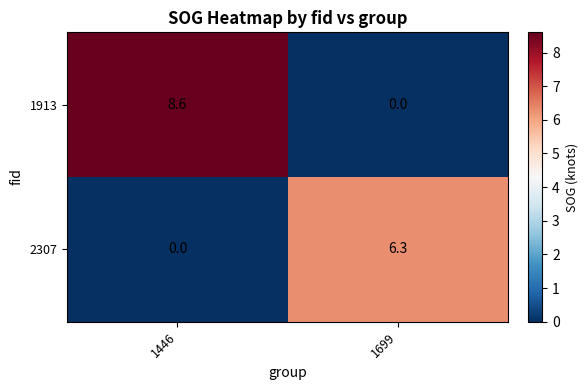

At which category is the sum across all series the highest?

1446